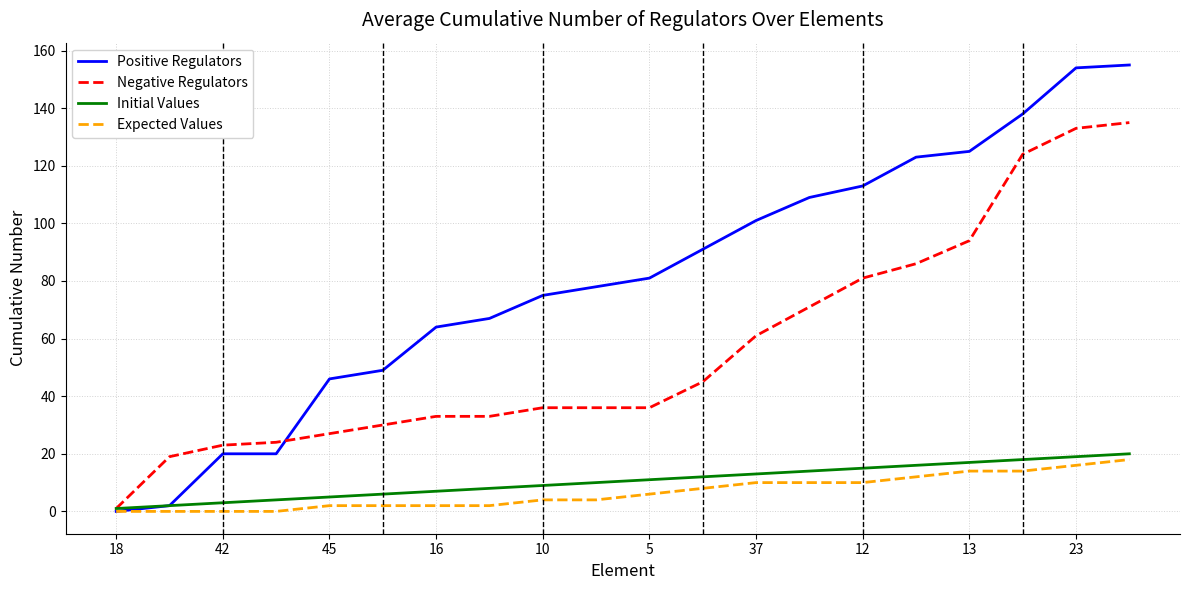

Which series has the largest total across all categories?

Positive Regulators